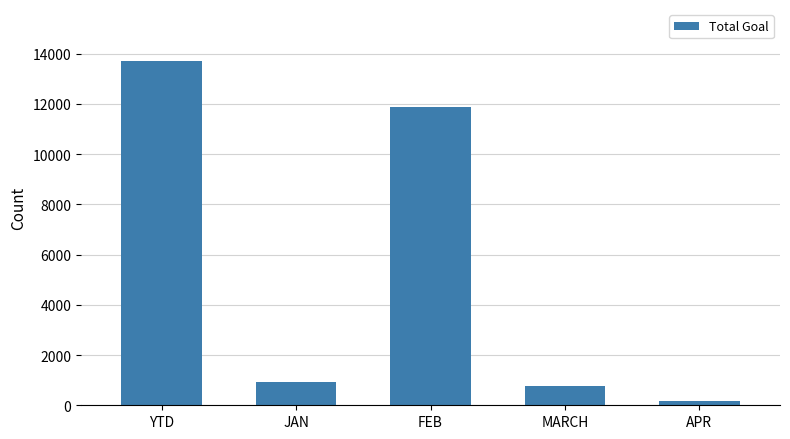

What is the minimum value shown in the chart?

159